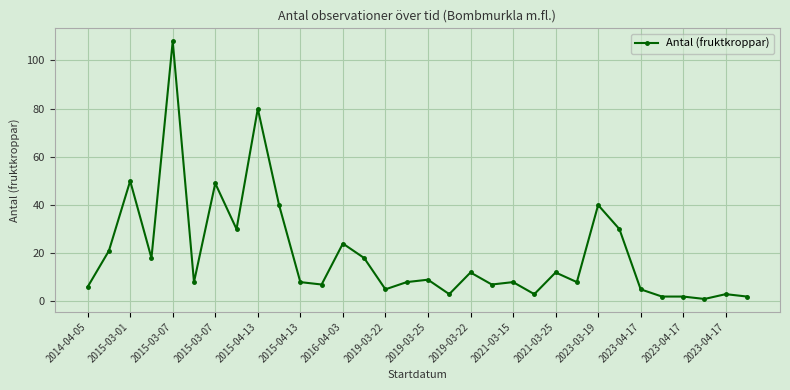

Does the chart have visible grid lines?

Yes